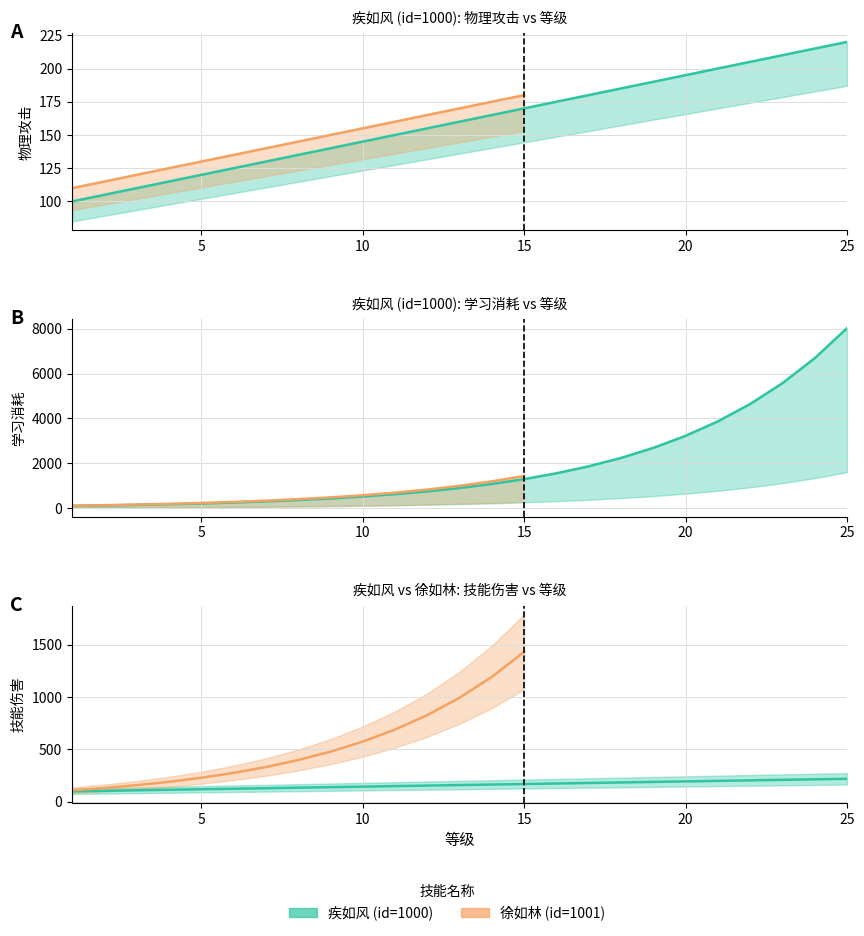

At which label does 技能伤害 first exceed 160?

14